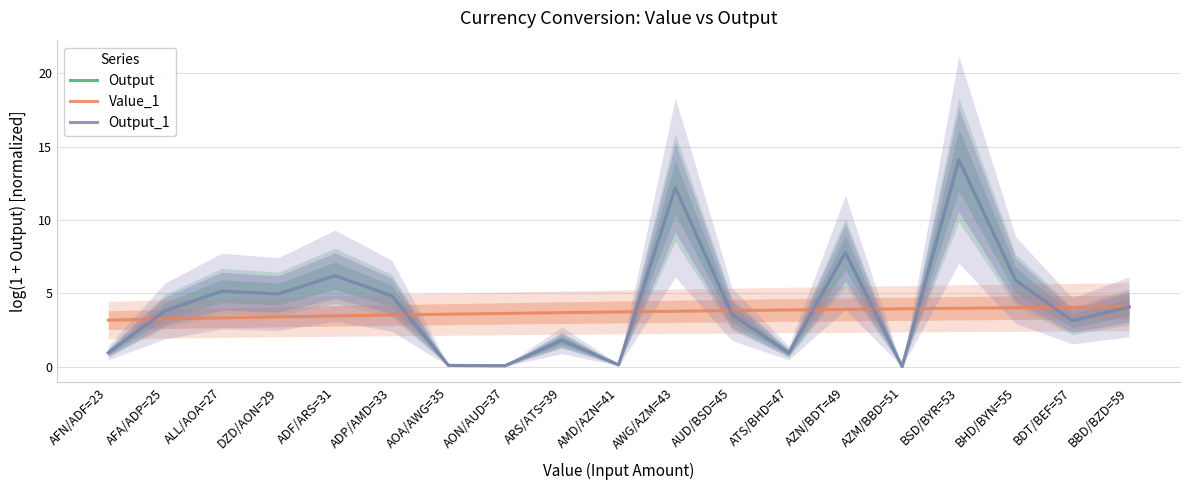

Which series has the largest total across all categories?

Output